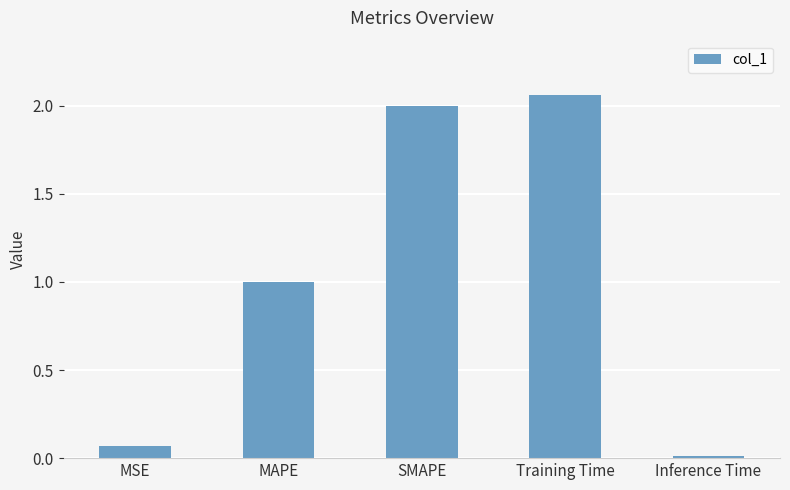

List the labels in order of value, smallest first.

Inference Time, MSE, MAPE, SMAPE, Training Time